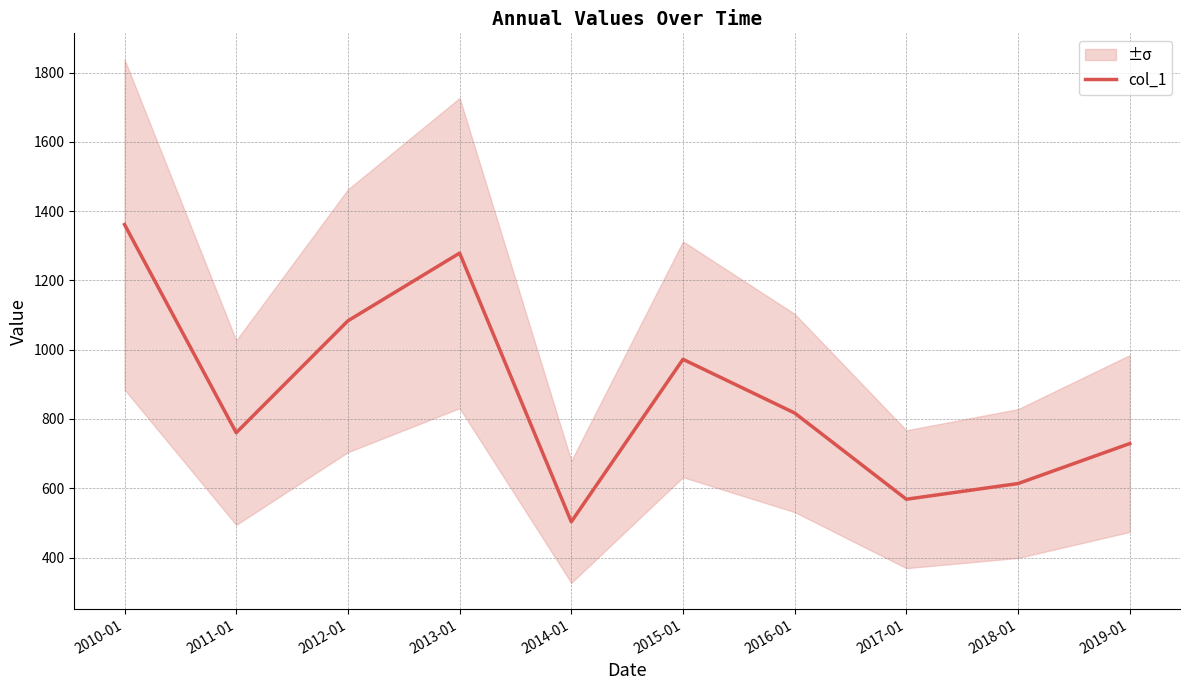

Which has a higher value, 2018-01 or 2010-01?

2010-01